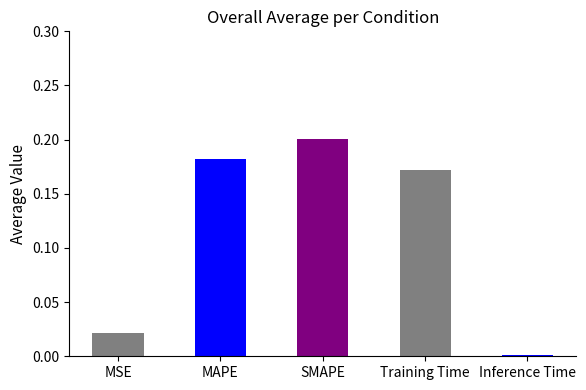

List the labels in order of value, largest first.

SMAPE, MAPE, Training Time, MSE, Inference Time